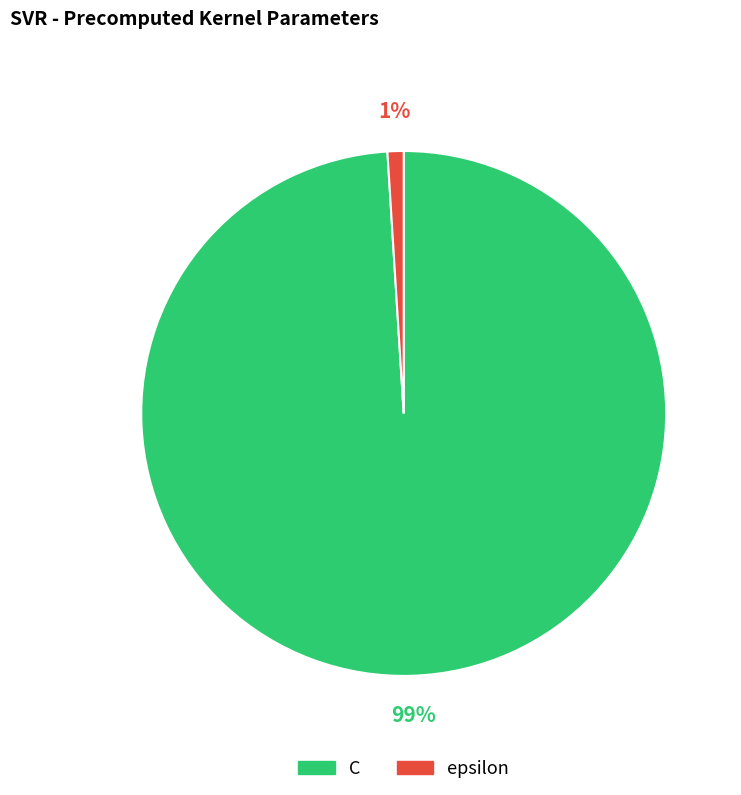

The C slice represents 89% of the pie. True or false?

False